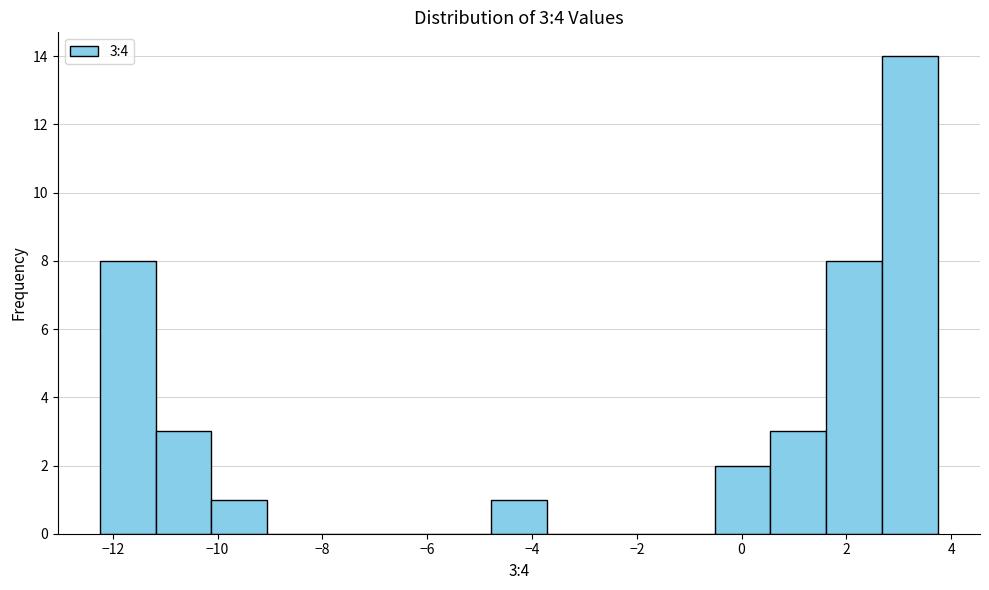

Over which range of the x-axis is the bar tallest?

2.6 to 3.8